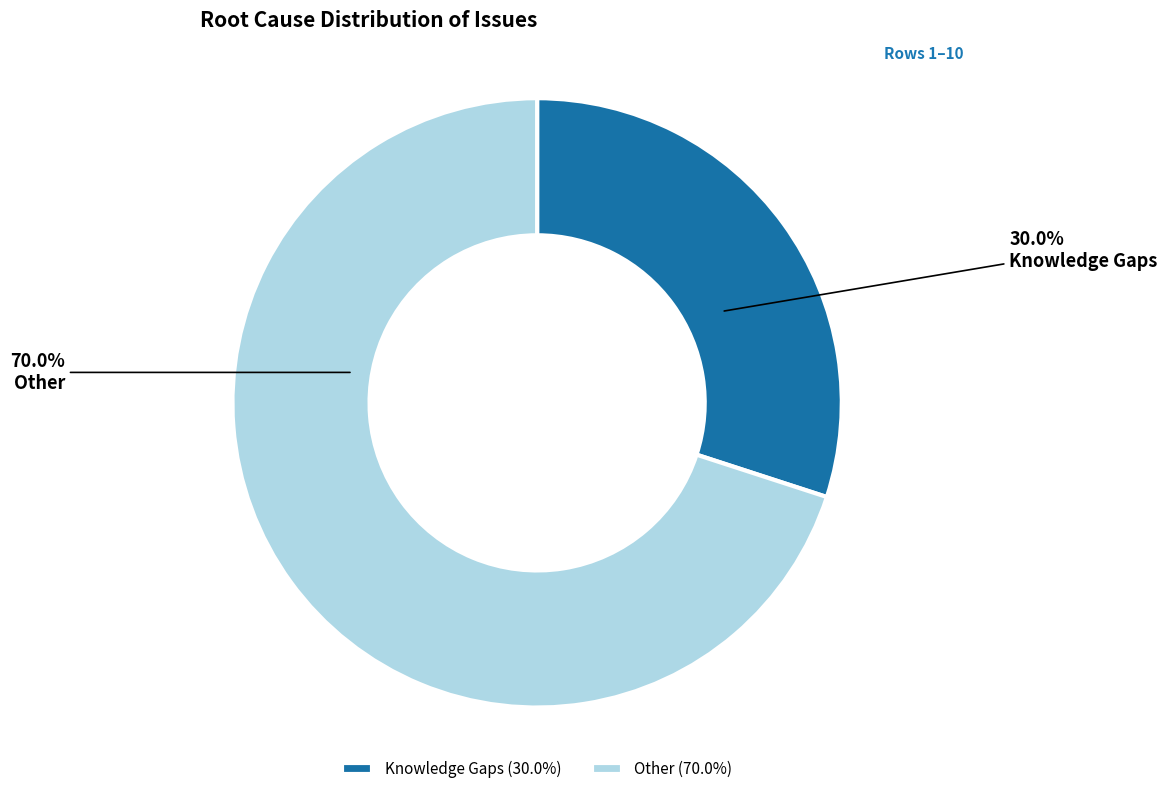

To the nearest percent, what is the average slice percentage?

50%